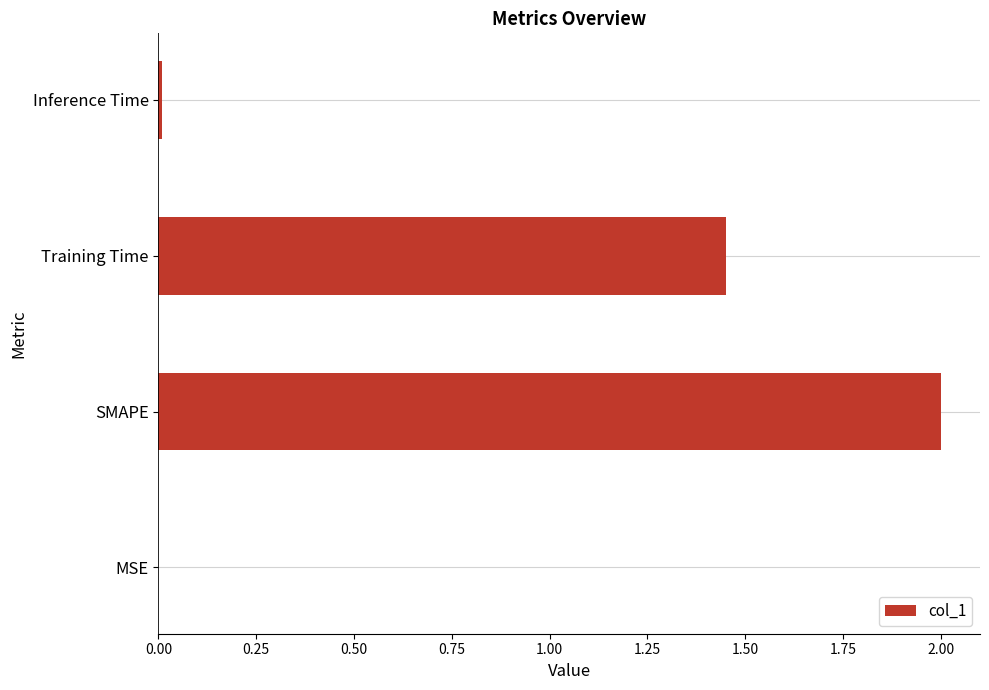

What is the sum of all values?

3.5